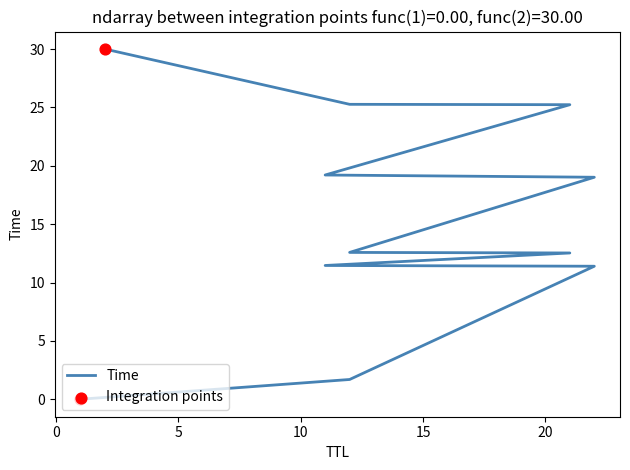

What is the ratio of the value at 22 to the value at 21?

0.8